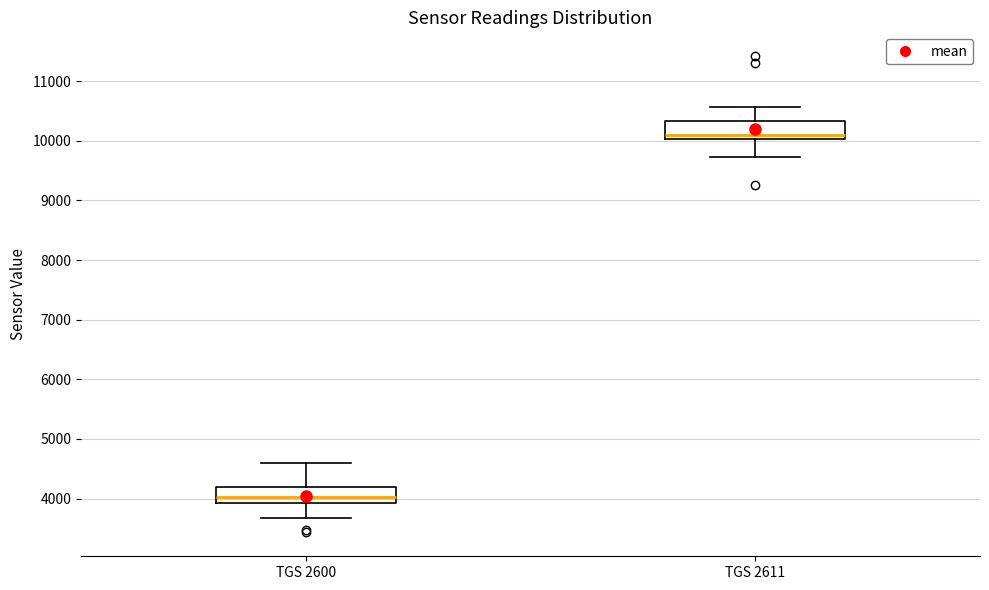

Reading left to right, transcribe this box plot: for each box, give where its median line is, the range the box spans, and where its two whiskers end, as read against the y-axis. The values are not printed on the chart, so give them approximately, as read against the axis.

TGS 2600: median 4000, box 3900 to 4200, whiskers 3700 to 4600
TGS 2611: median 10100, box 10000 to 10300, whiskers 9700 to 10600